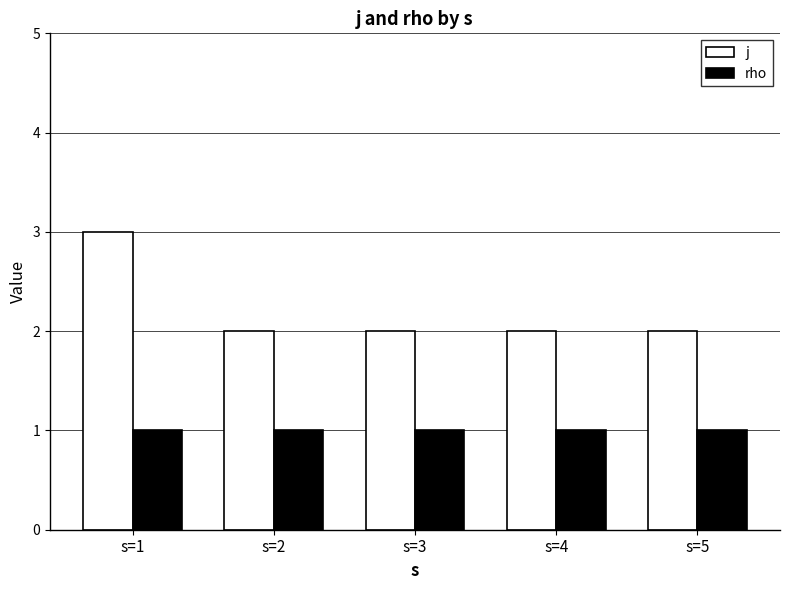

Count the number of categories in the chart.

5